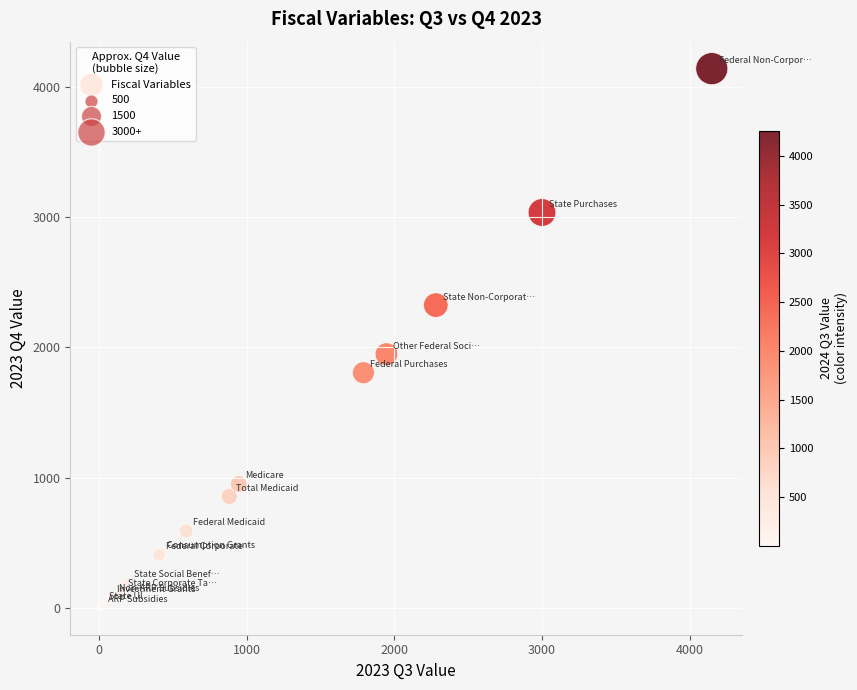

What Y value in the scatter plot is closest to 2070?

1947.8